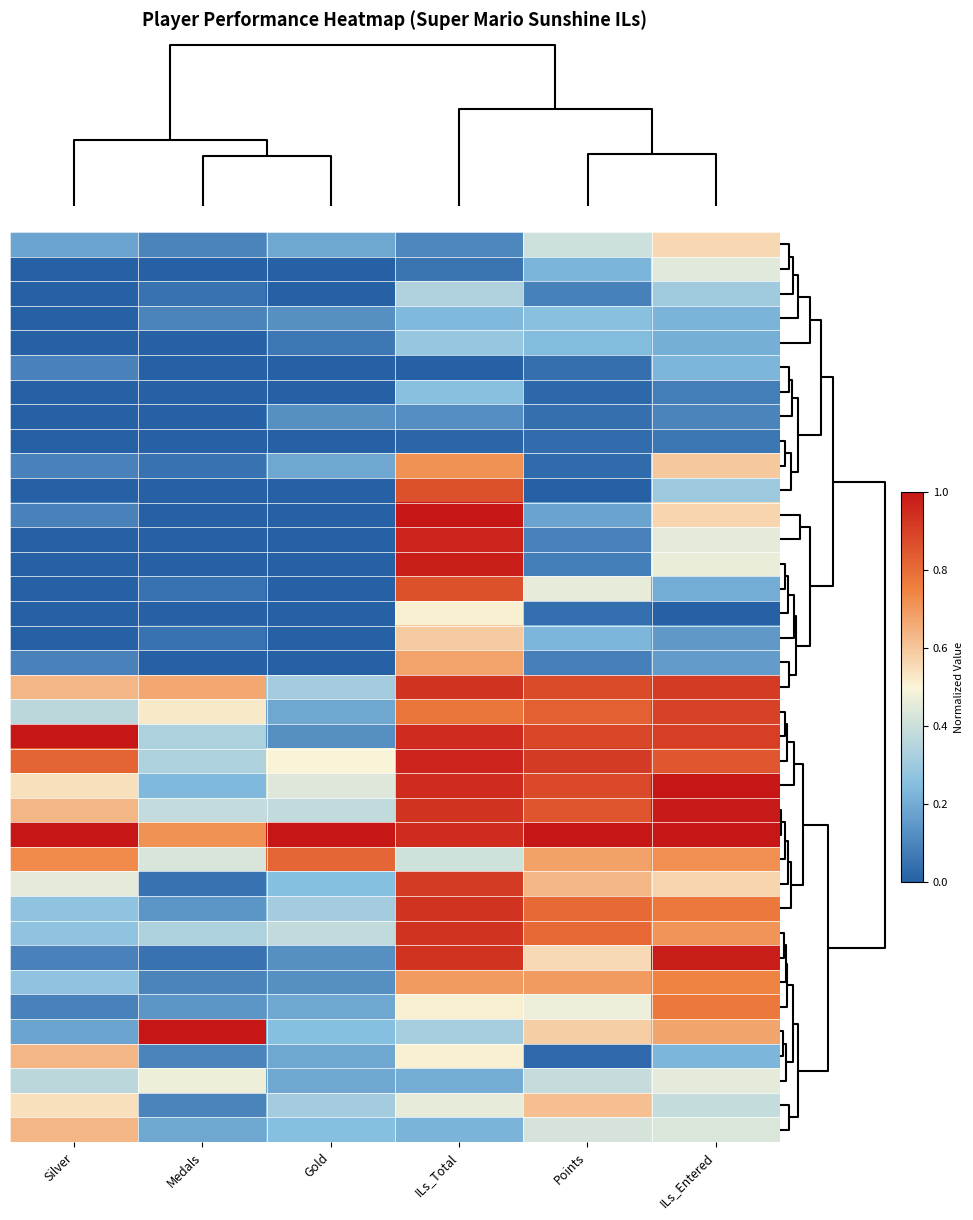

List the series in order of their peak value, lowest first.

Torcnein, Anonymous 10, PumpMan, Reed, Ipsen.k, JJsrl, Jesteq, Skitch, Inkstar, Danieru, Anonymous 11, Pancakez, nindiddeh, SidedWilliams, Weegee, essbee, Noki Doki, AverageTrey, BlazeRol, frededish, peaches, Switchmaster64, FoundYourGun, Anonymous 6, Fech, Jpep, Anonymous 5, RSW, Anonymous 4, shoutplenty, Jcool114, lumardy, Pogonateur, Rimato13, Despin, Anonymous 3, Jer